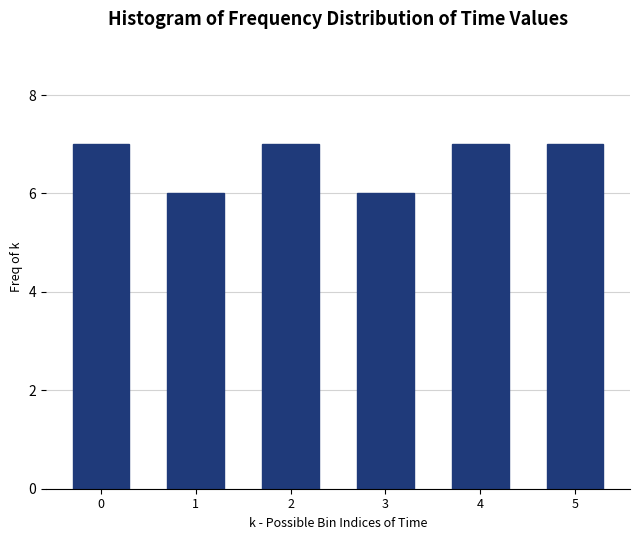

Reading right to left, transcribe all the data shown in this chart.

7	7	6	7	6	7